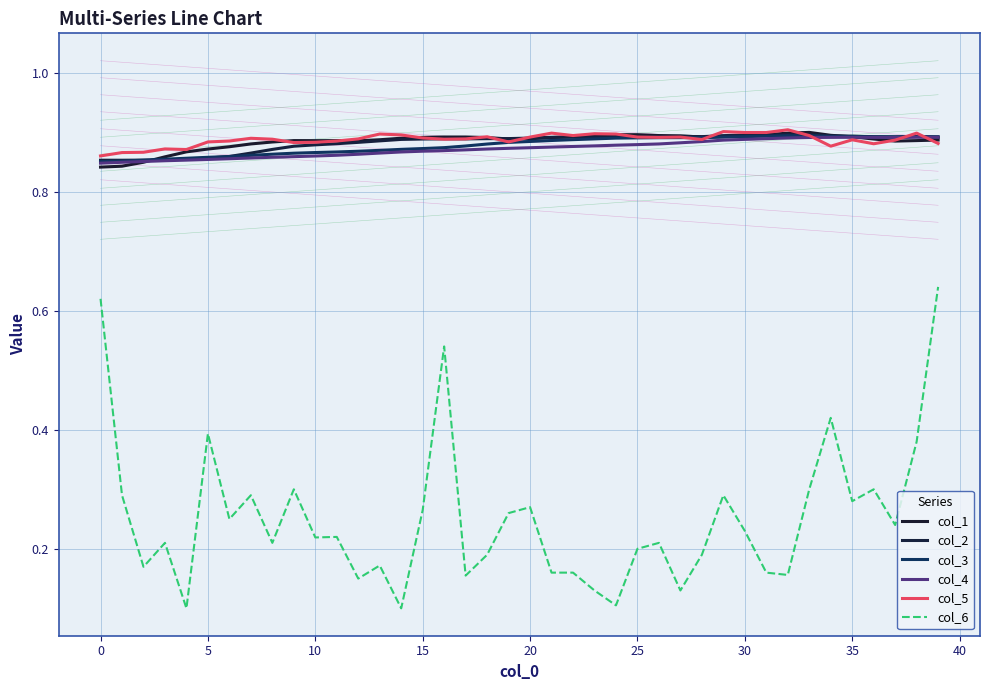

The value of col_2 at 31 is 0.9. True or false?

True